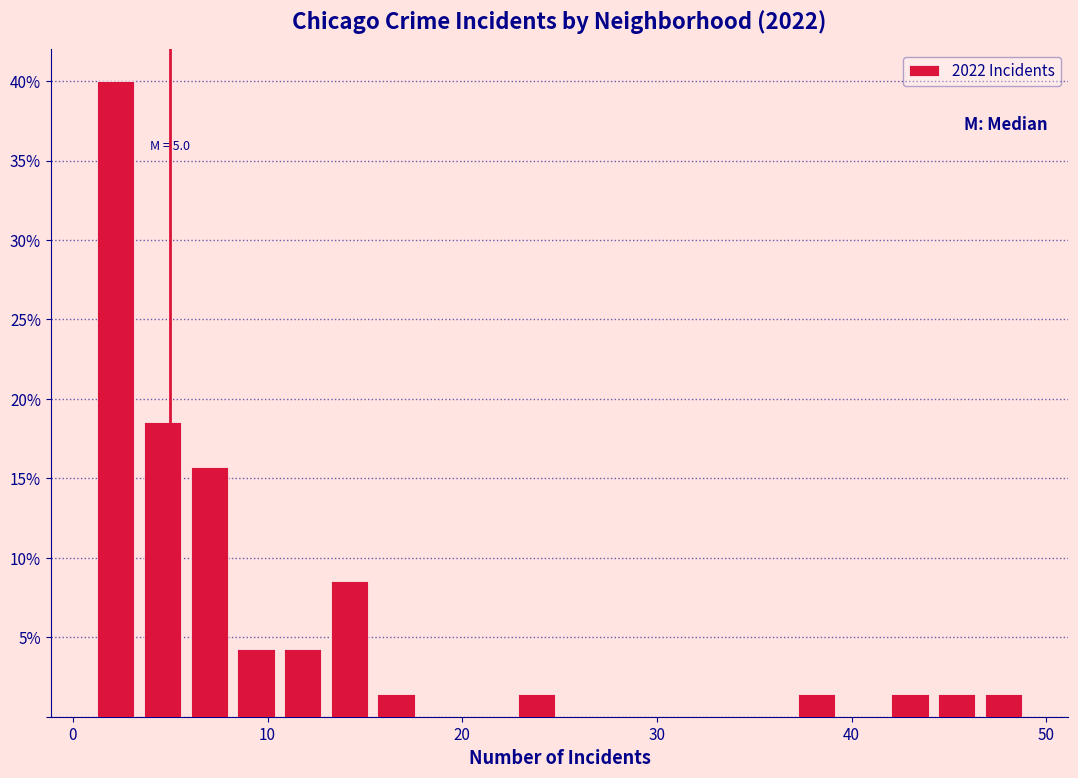

Around what value on the x-axis is the tallest bar? Give the approximate position of its centre, as read against the axis.

2